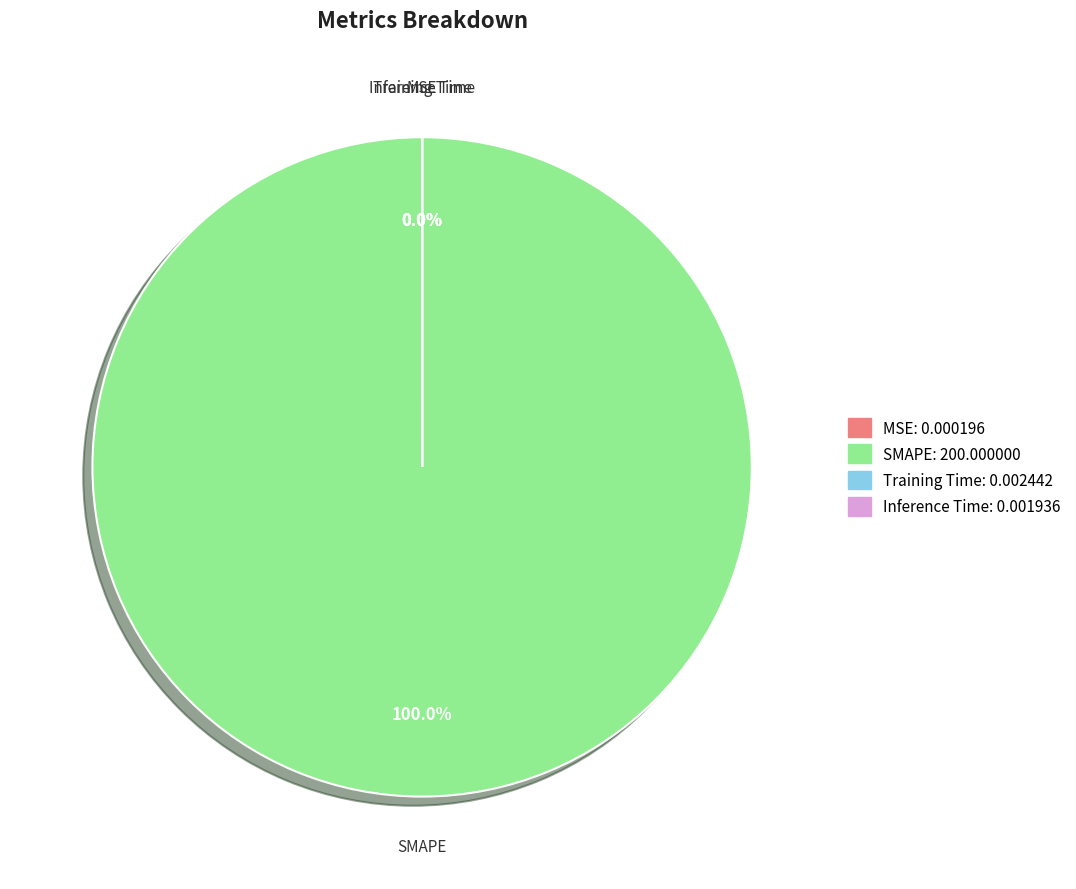

What is the majority slice?

SMAPE